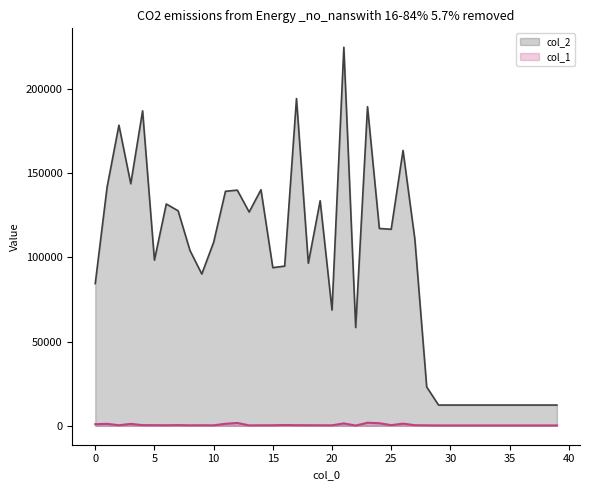

True or false: col_1 and col_2 cross at least once.

False